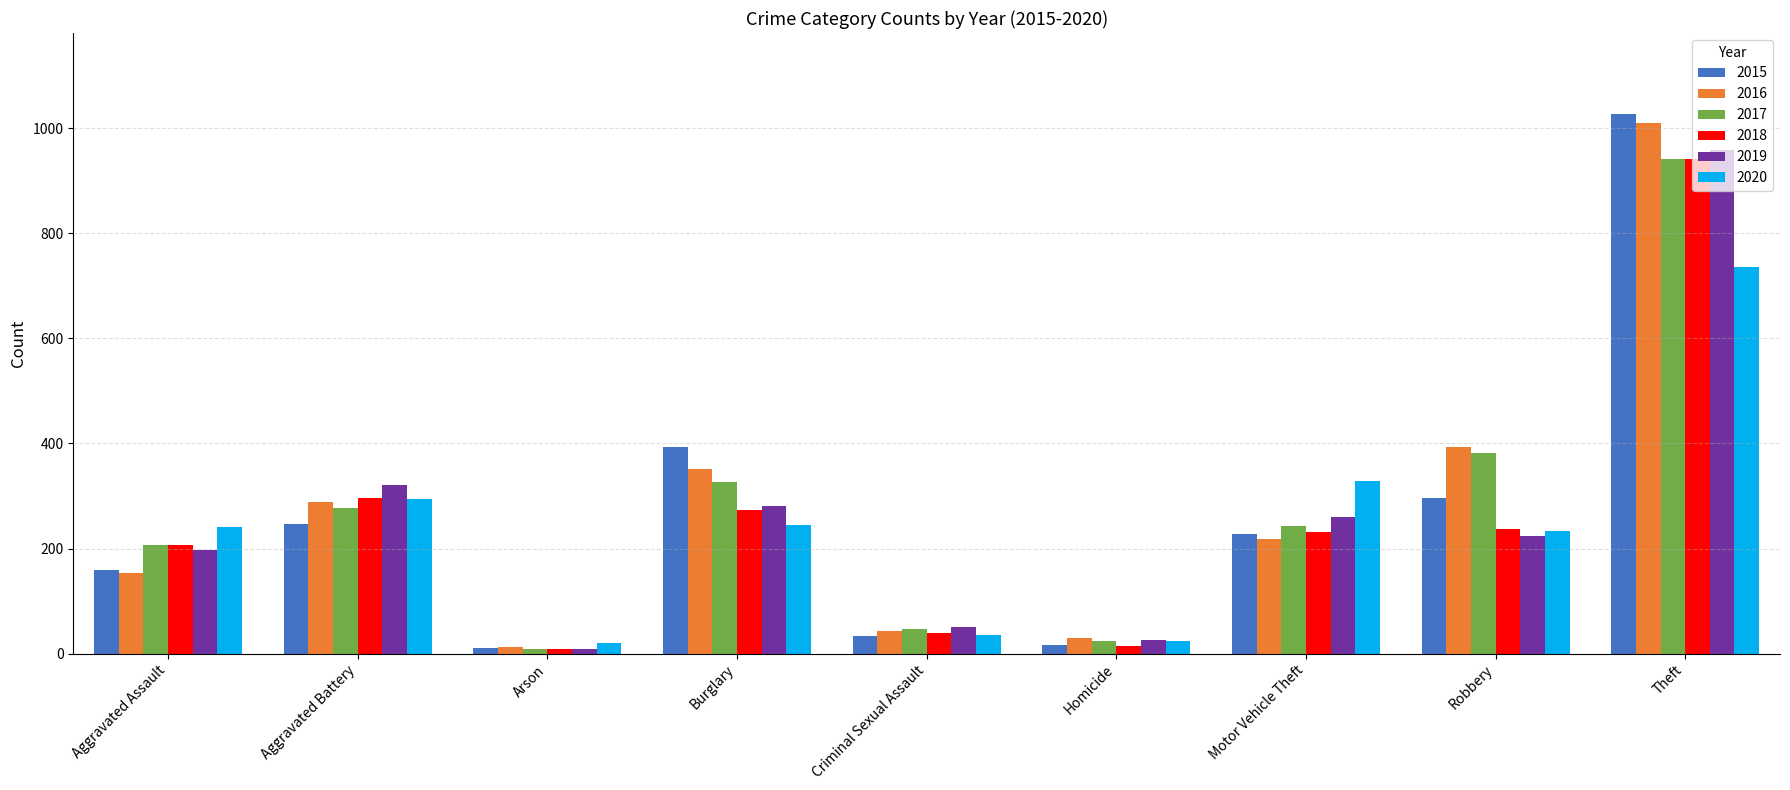

What is the spread (max minus min) of values at Criminal Sexual Assault?

17